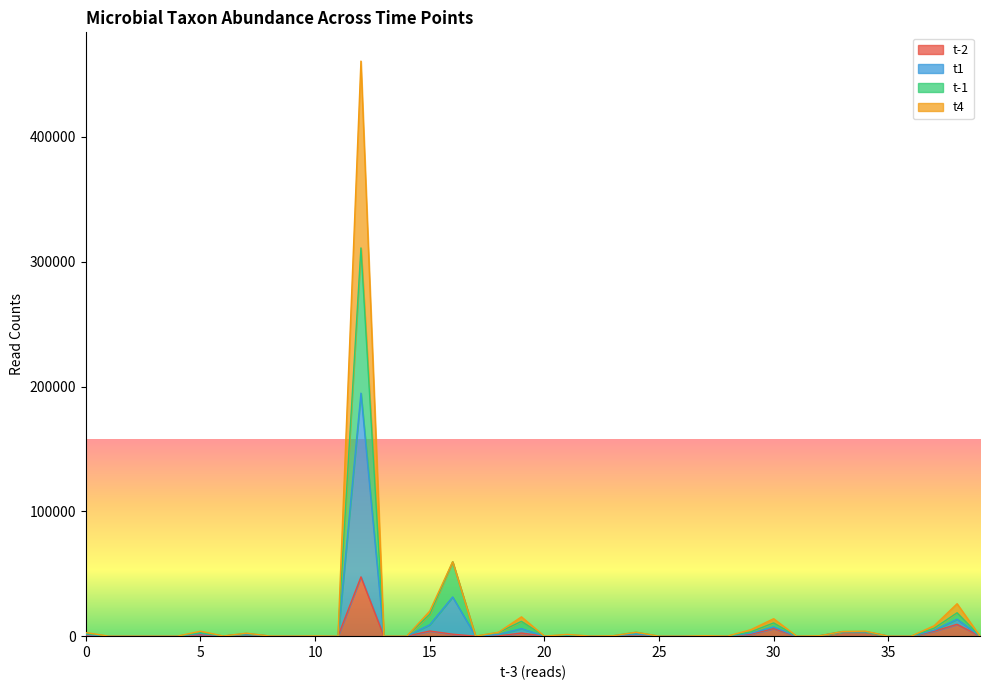

How many lines are shown in the chart?

4